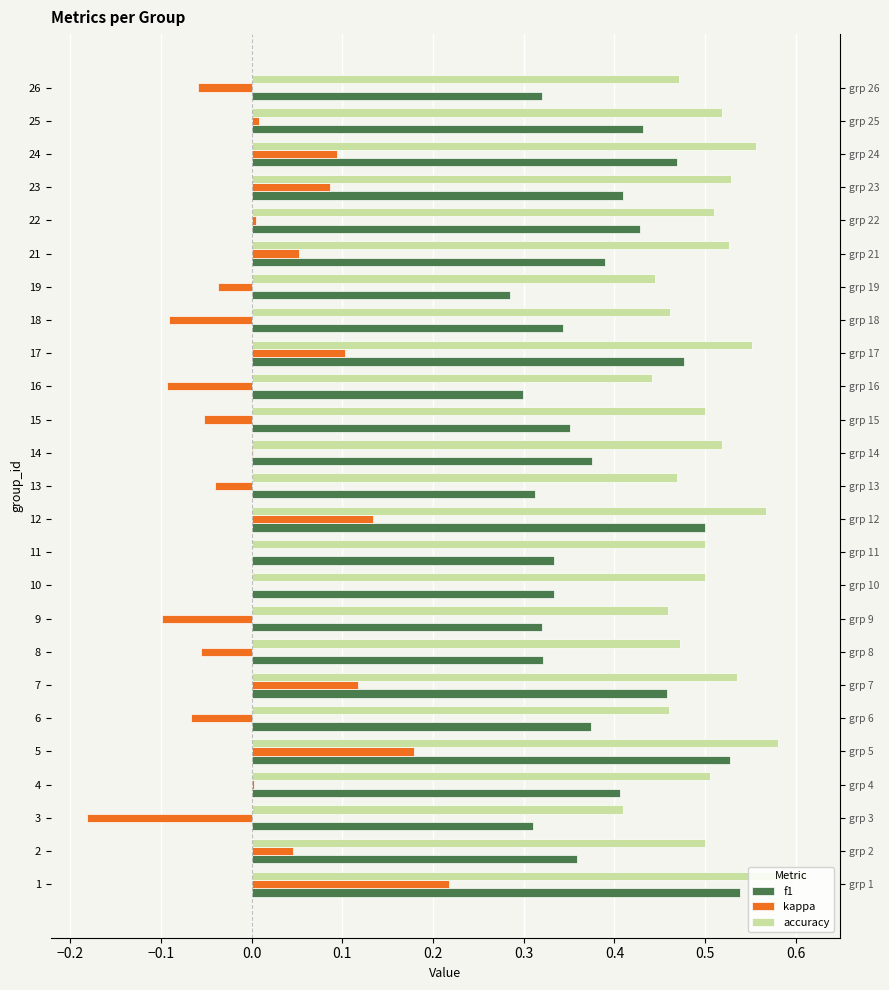

Count the accuracy values in the range 0 to 1.

25